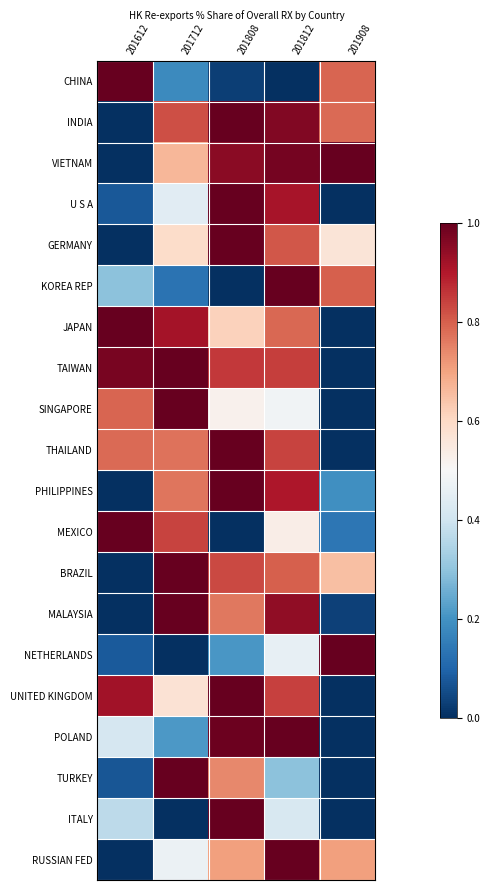

Which series changed the most between 201712 and 201808?

ITALY